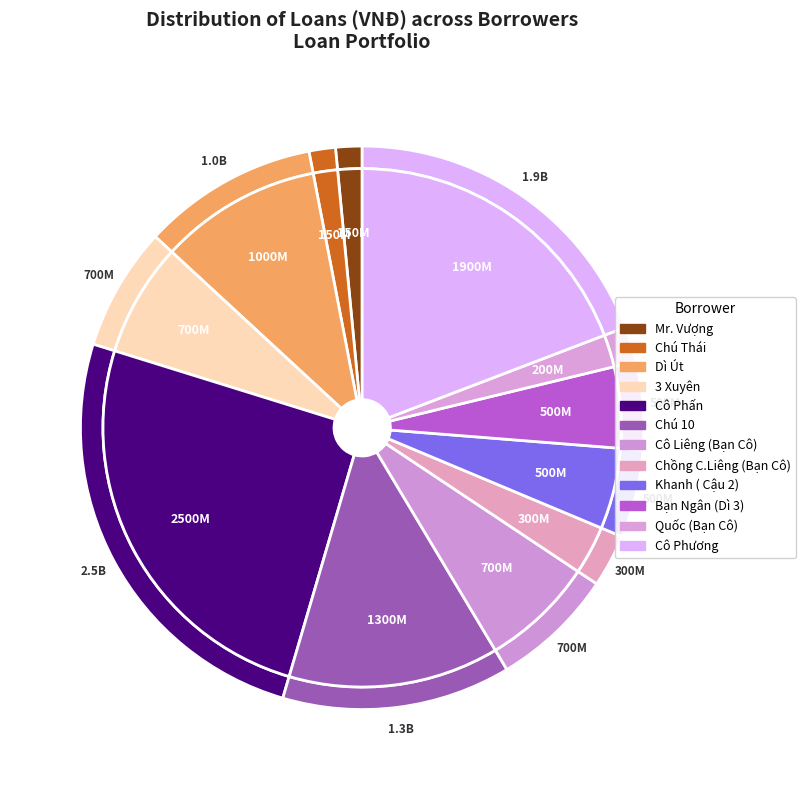

To the nearest percent, what is the difference between the largest and smallest slice percentages?

24%